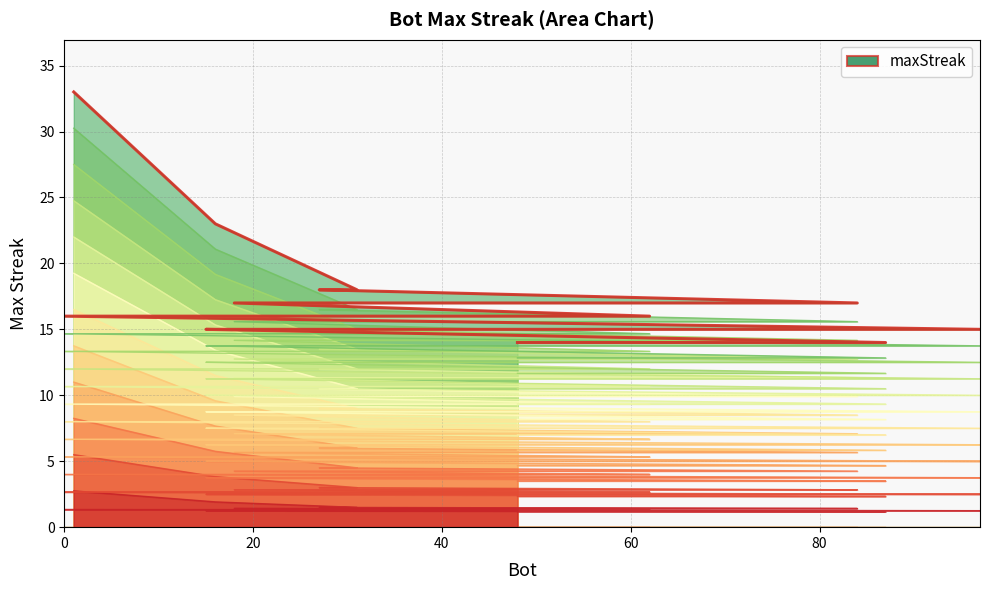

What is the value of the 3rd point from the left?

7.5